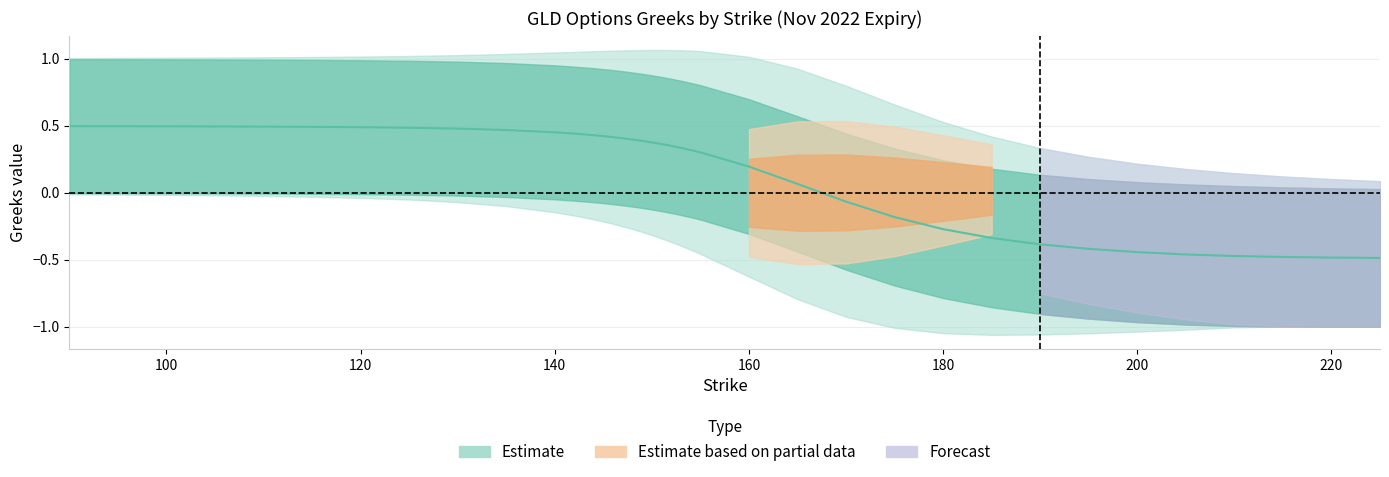

What is the smallest value displayed?

-1.0